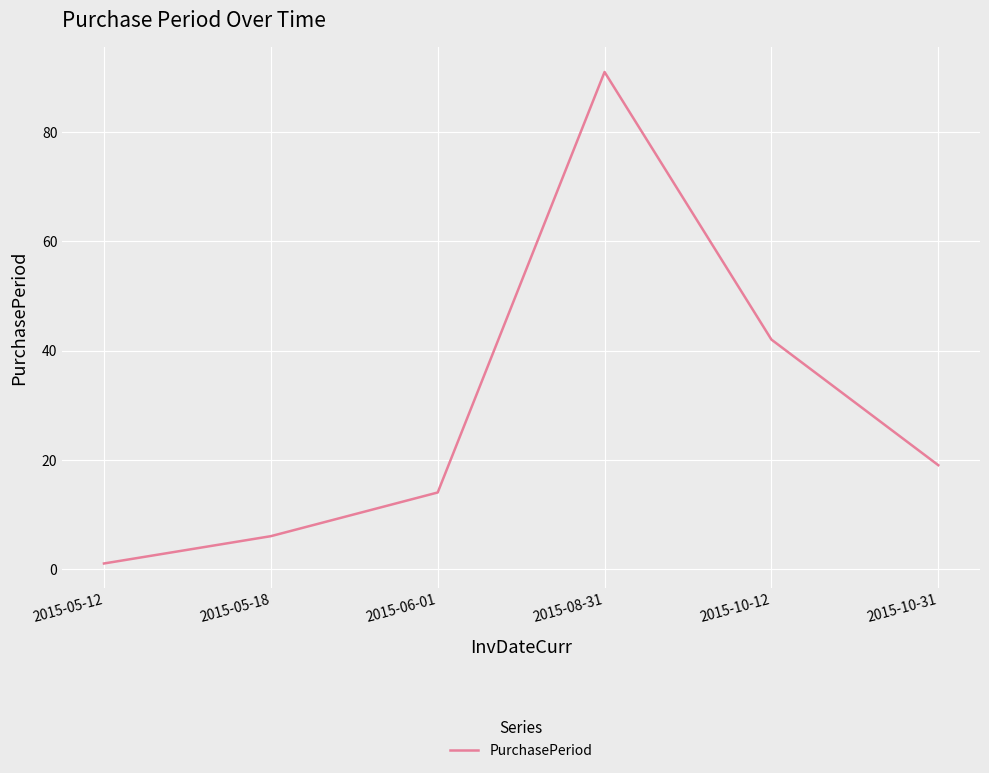

What position from the right is 2015-05-18?

5